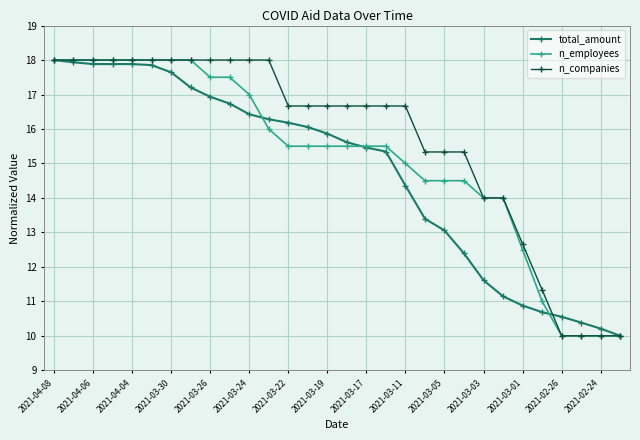

Reading left to right, transcribe all the data shown in this chart.

total_amount: 18.0	17.9	17.9	17.9	17.9	17.9	17.6	17.2	16.9	16.7	16.4	16.3	16.2	16.1	15.9	15.6	15.5	15.3	14.4	13.4	13.1	12.4	11.6	11.1	10.9	10.7	10.6	10.4	10.2	10.0
n_employees: 18.0	18.0	18.0	18.0	18.0	18.0	18.0	18.0	17.5	17.5	17.0	16.0	15.5	15.5	15.5	15.5	15.5	15.5	15.0	14.5	14.5	14.5	14.0	14.0	12.5	11.0	10.0	10.0	10.0	10.0
n_companies: 18.0	18.0	18.0	18.0	18.0	18.0	18.0	18.0	18.0	18.0	18.0	18.0	16.7	16.7	16.7	16.7	16.7	16.7	16.7	15.3	15.3	15.3	14.0	14.0	12.7	11.3	10.0	10.0	10.0	10.0